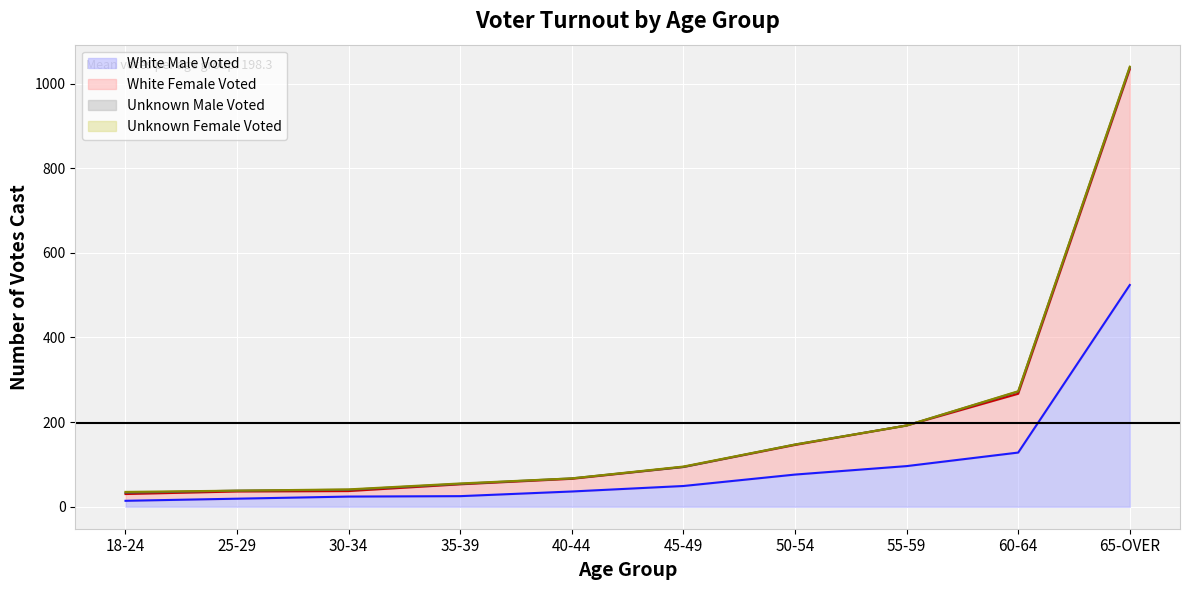

At how many categories does at least one series exceed 850?

1